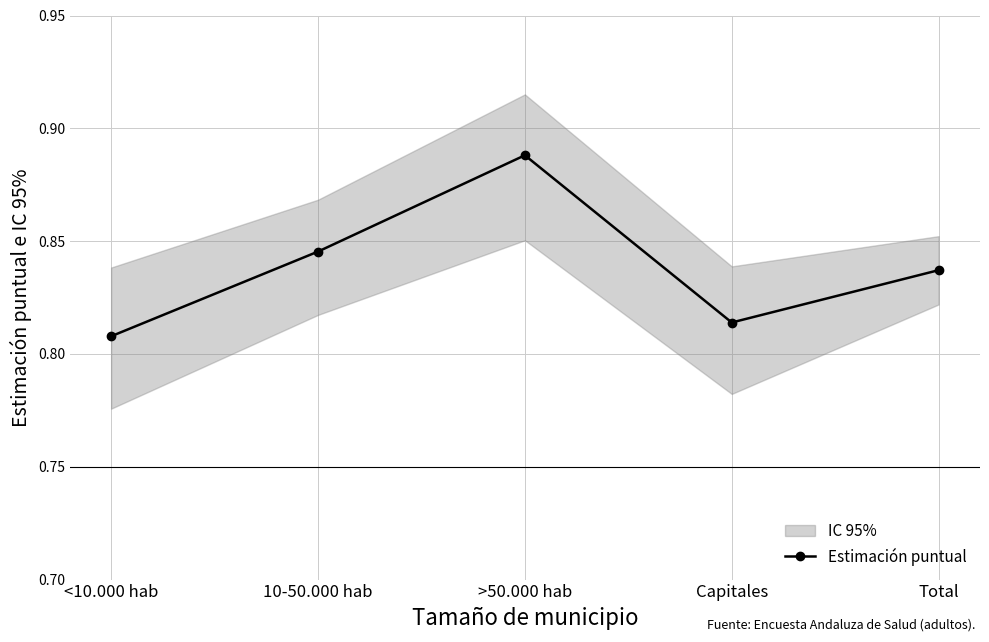

Reading left to right, transcribe all the data shown in this chart.

0.8	0.8	0.9	0.8	0.8